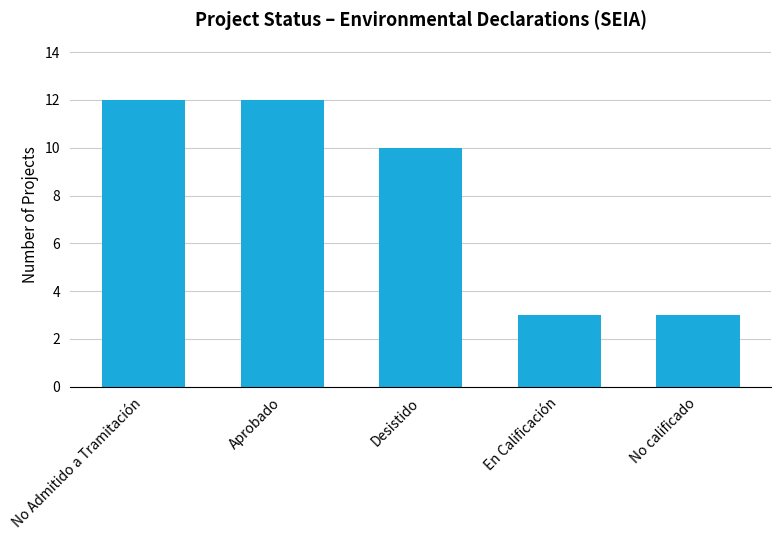

True or false: the data shows 6 at Desistido.

False